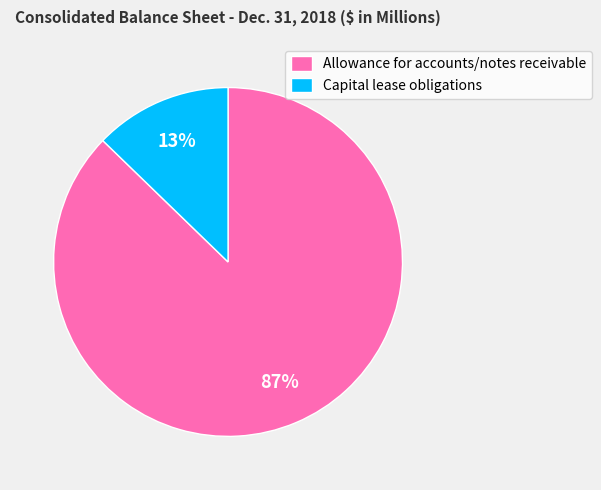

Is the sum of Capital lease obligations and Allowance for accounts/notes receivable greater than half?

Yes